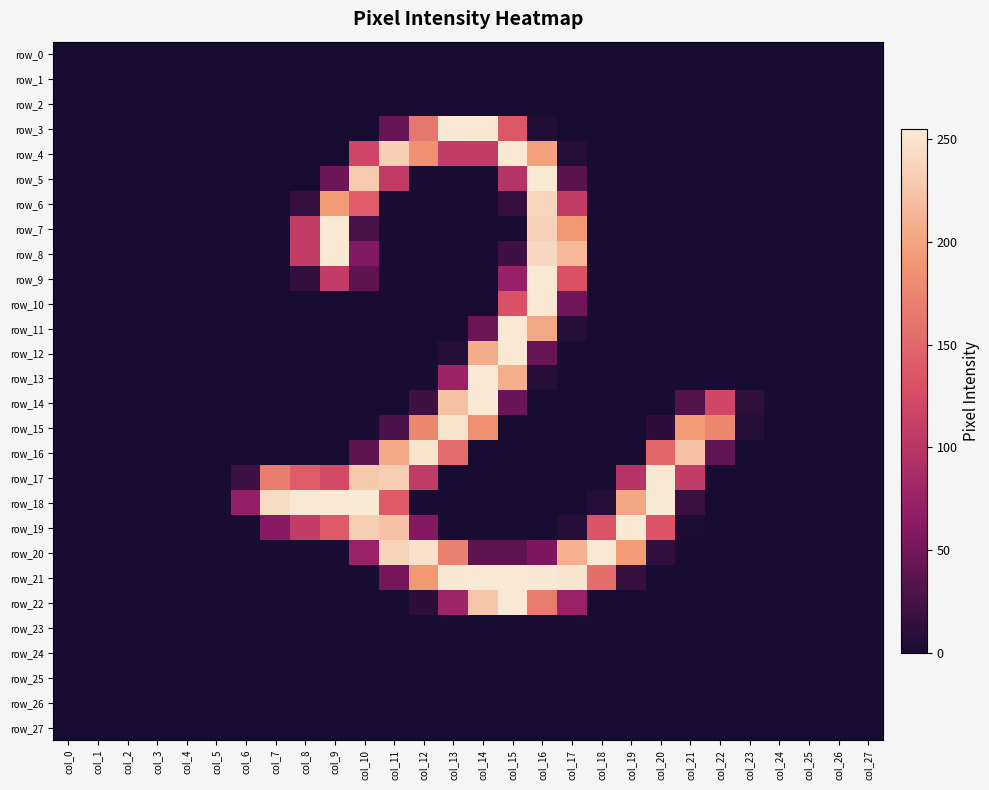

How many categories are shown in the chart?

28